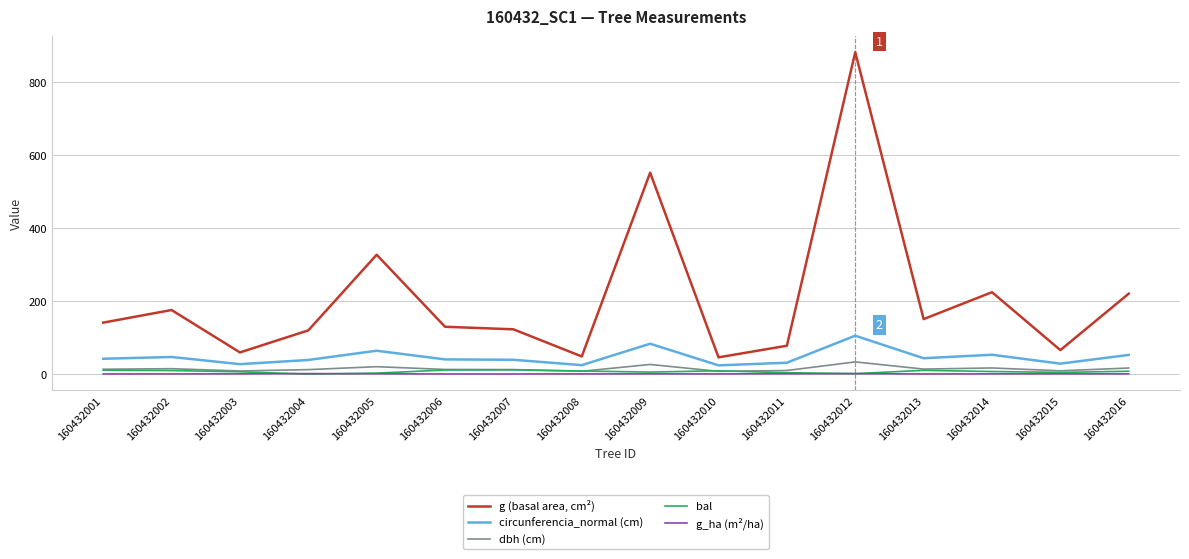

Where is g (basal area, cm²) nearest to the value 463?

160432009